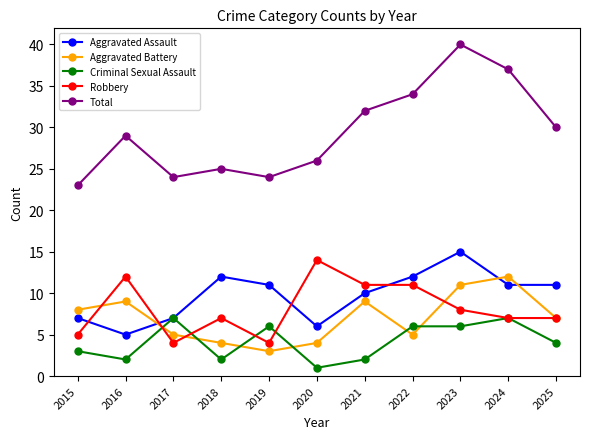

True or false: Aggravated Assault and Total intersect in this chart.

False